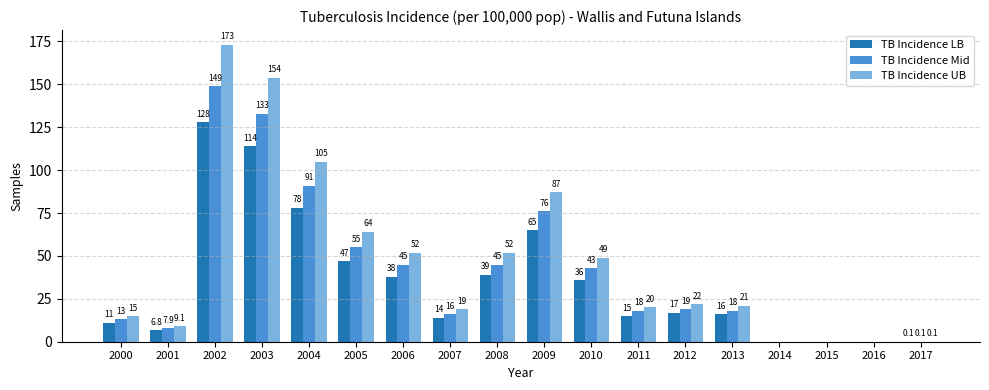

Is the value of TB Incidence UB at 2012 greater than the value of TB Incidence LB at 2004?

No